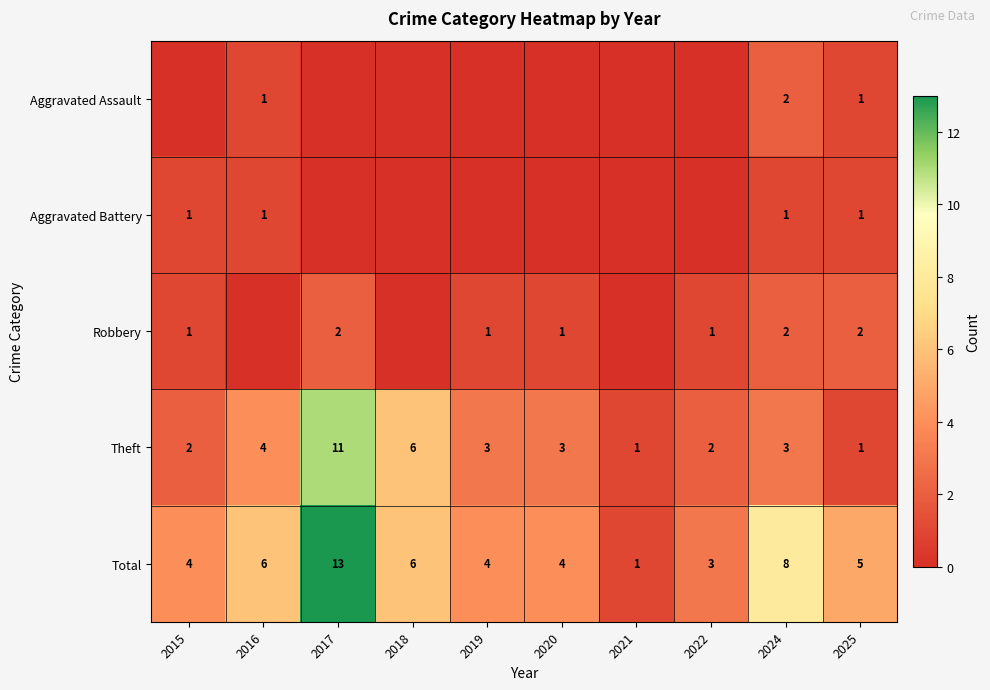

What is the difference between the maximum and minimum values in the Total series?

12